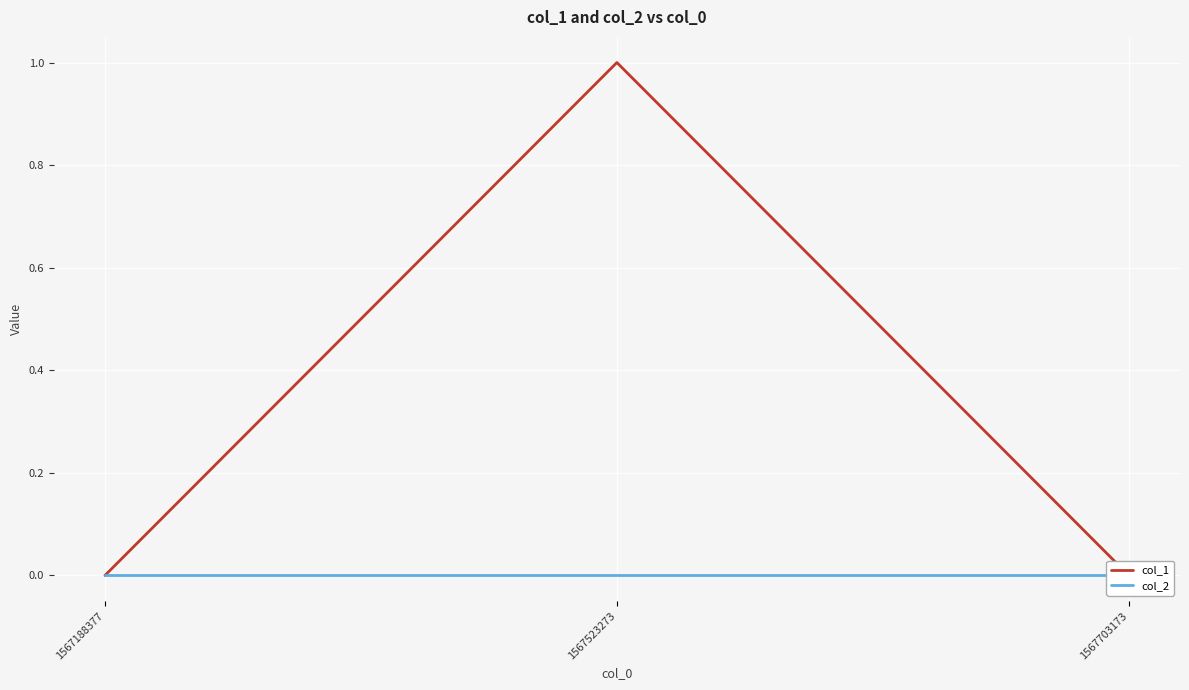

List the series in order of their peak value, lowest first.

col_2, col_1